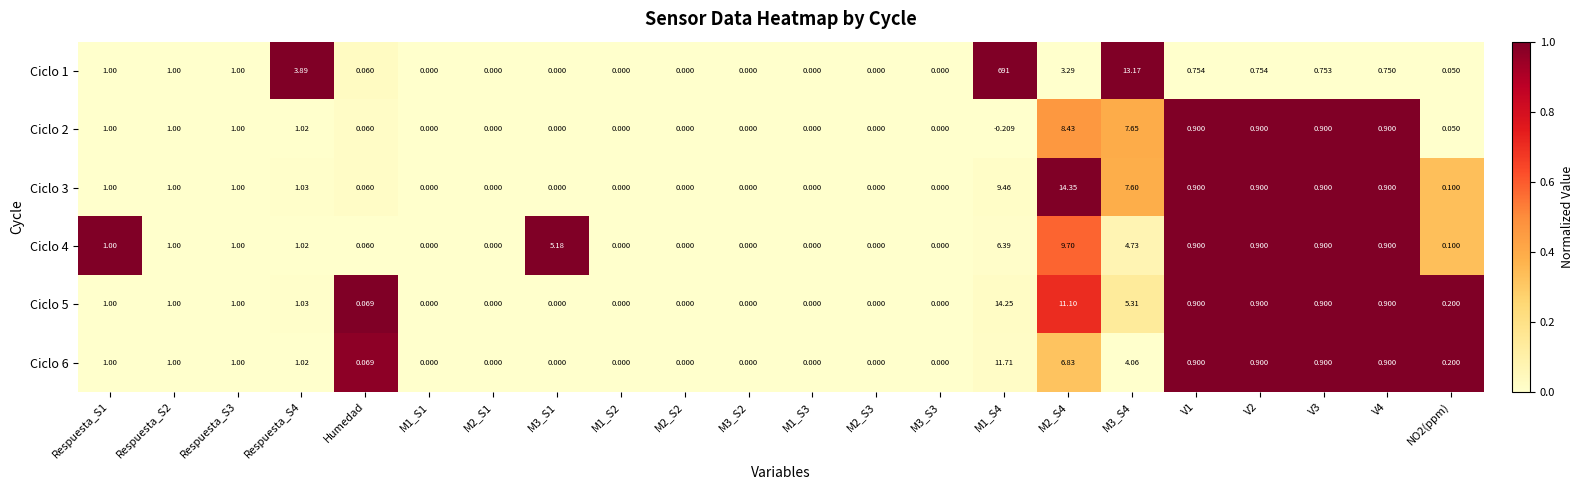

Which series has the largest total across all categories?

Ciclo 1